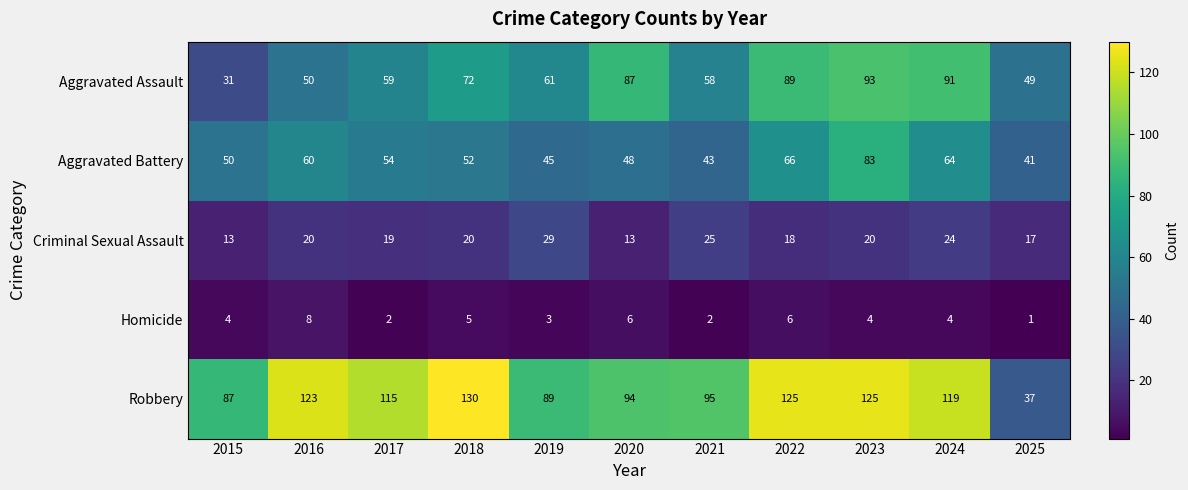

Where is Aggravated Assault nearest to the value 62?

2019